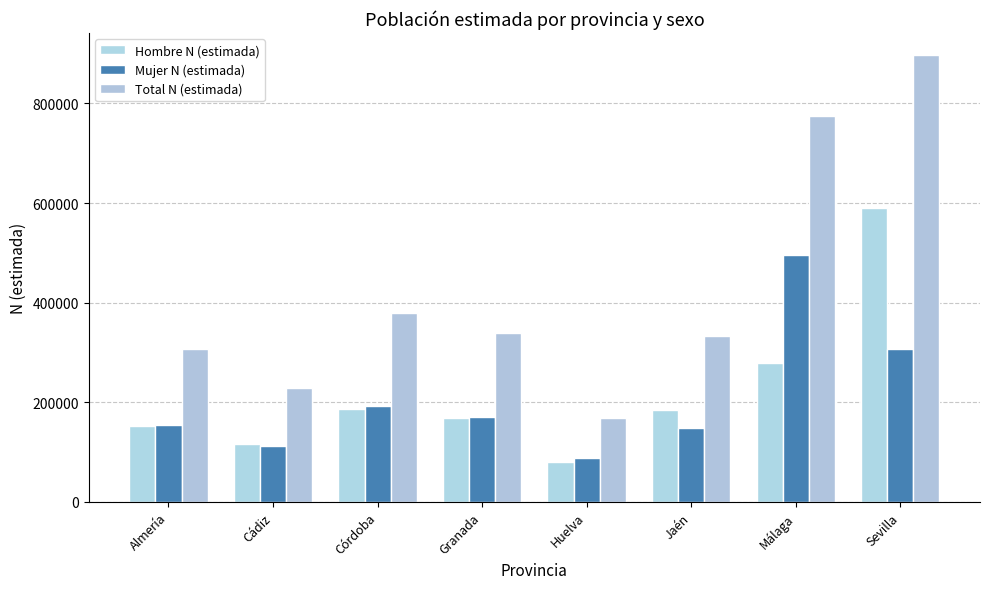

True or false: Hombre N (estimada) has a value of 116409 at Cádiz.

True